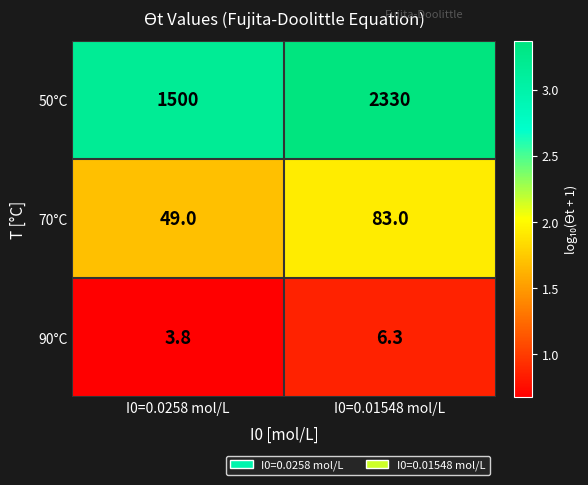

How many series are shown in this chart?

3